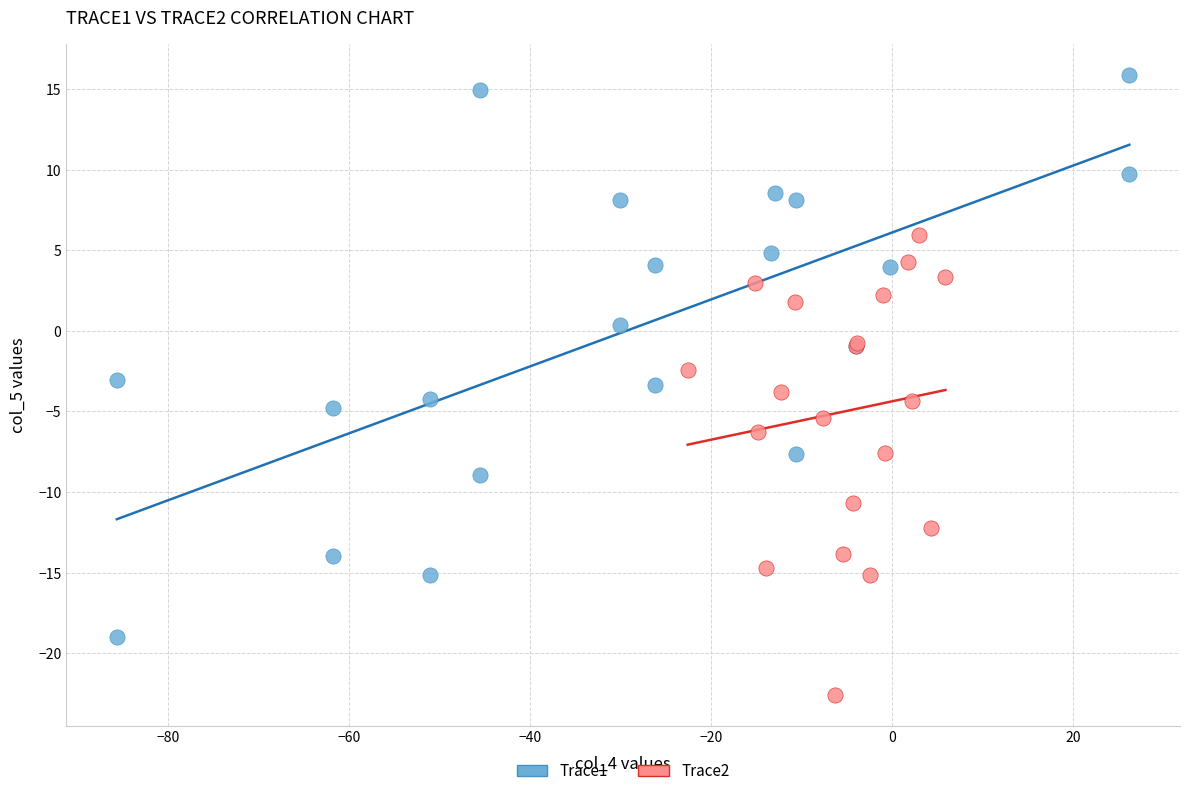

Which series has the widest spread of Y values?

Trace1